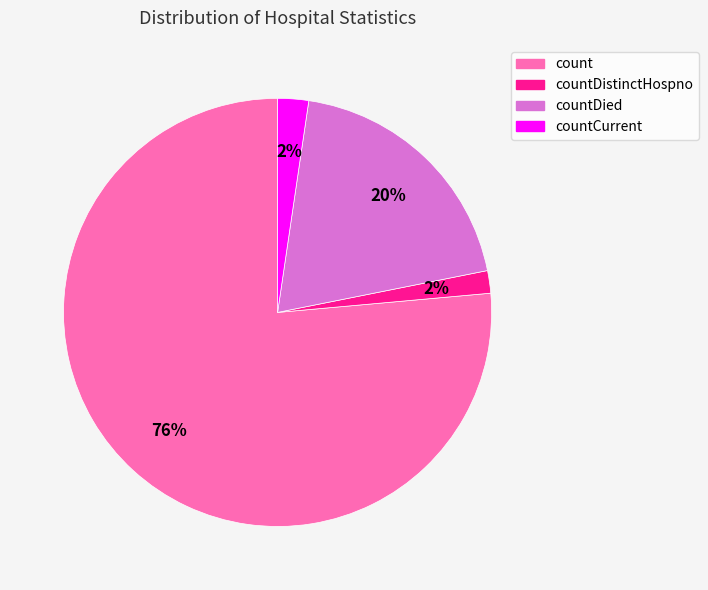

How many segments does this pie chart have?

4